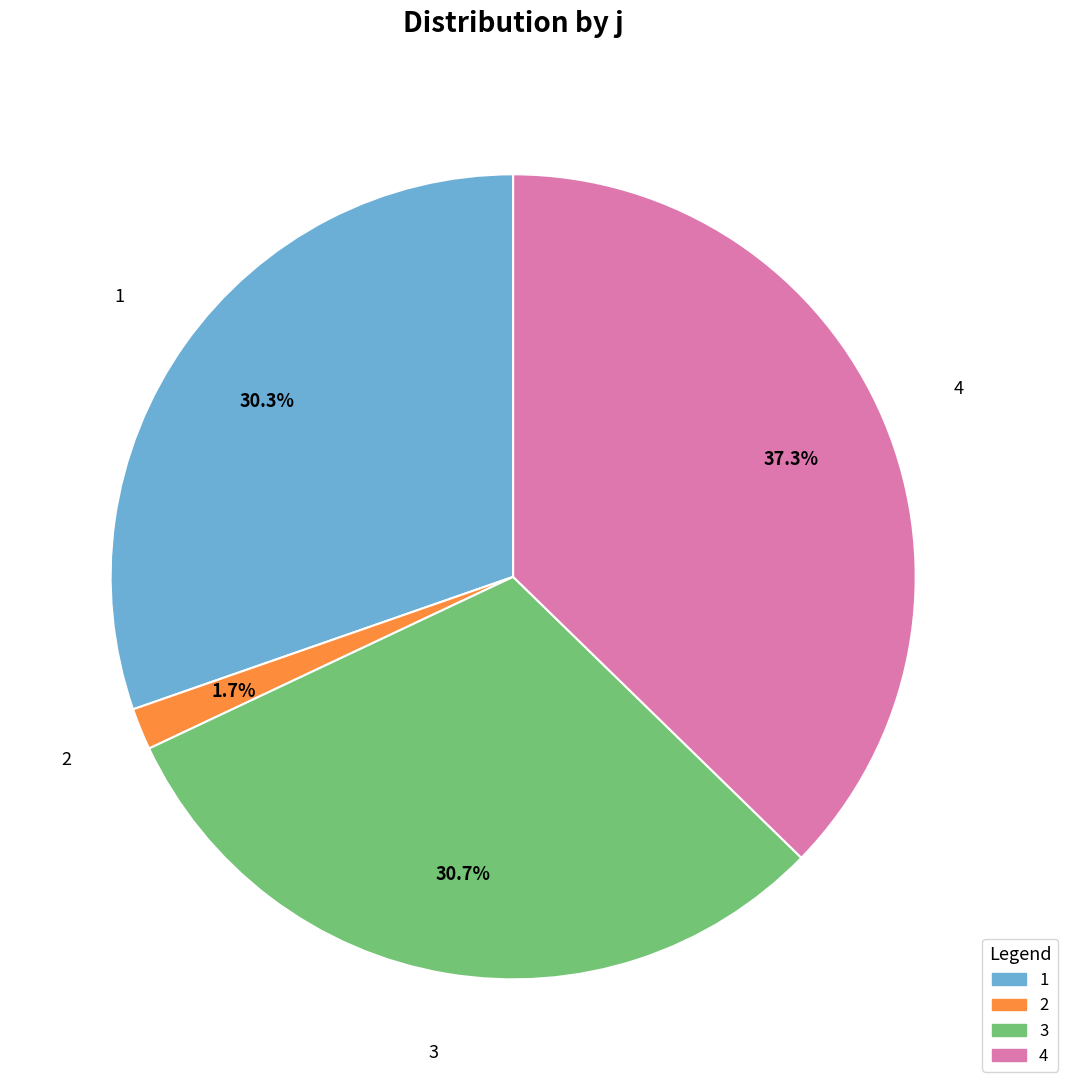

What is the total percentage of 1 and 4?

67.6%